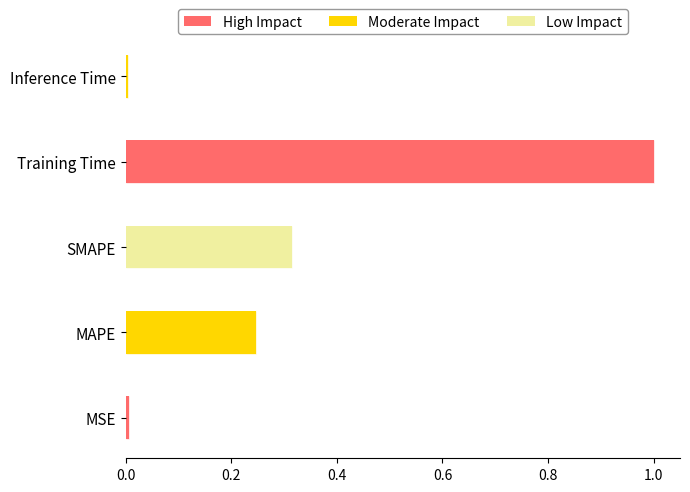

What is the change in value from MSE to SMAPE?

+0.3